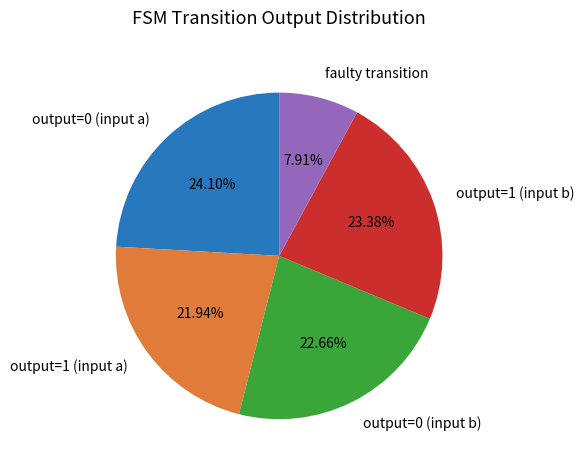

Is the sum of output=0 (input b) and output=0 (input a) greater than half?

No